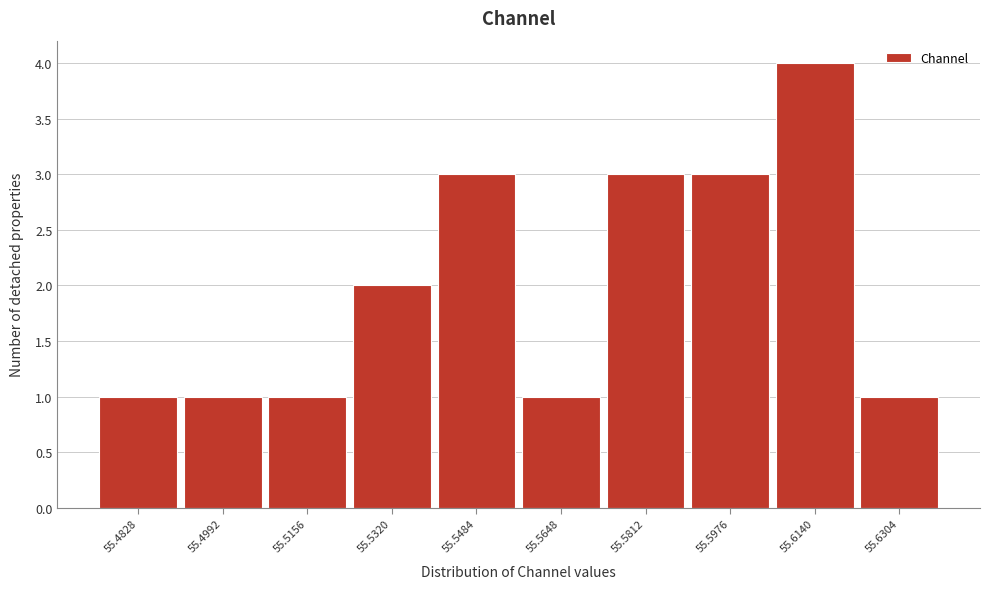

Reading left to right, extract all data points from this chart.

55.4828=1	55.4992=1	55.5156=1	55.5320=2	55.5484=3	55.5648=1	55.5812=3	55.5976=3	55.6140=4	55.6304=1